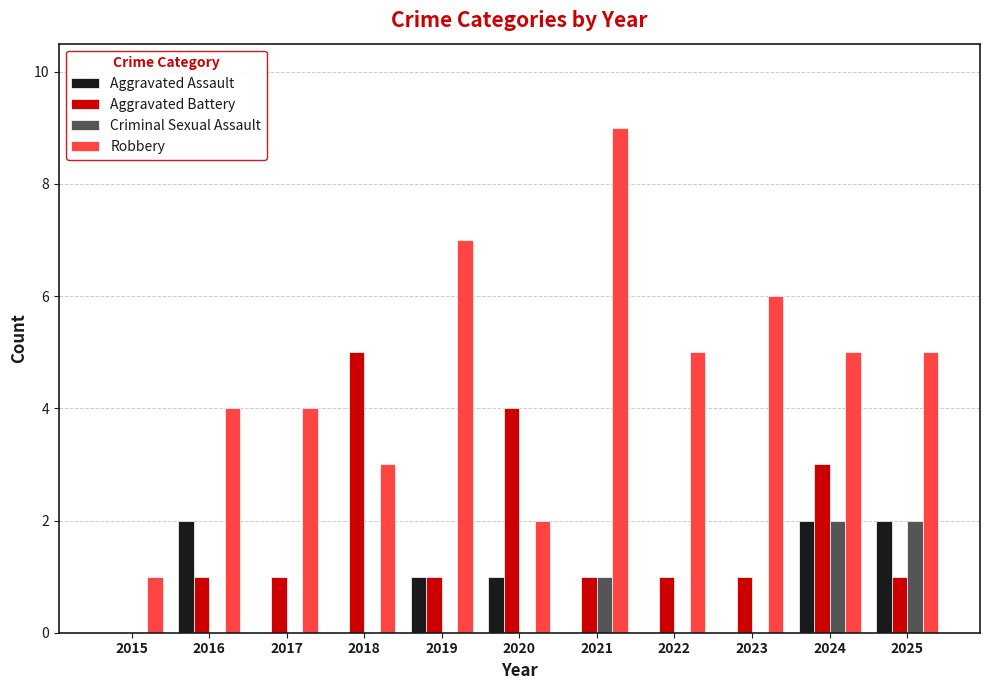

True or false: Criminal Sexual Assault has a value of 3 at 2024.

False